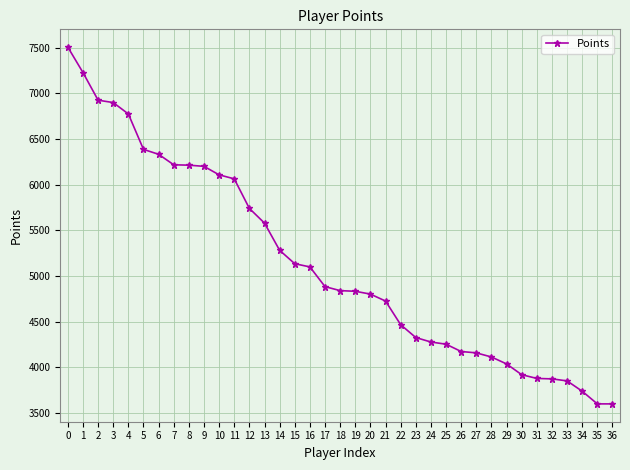

What is the smallest value displayed?

3598